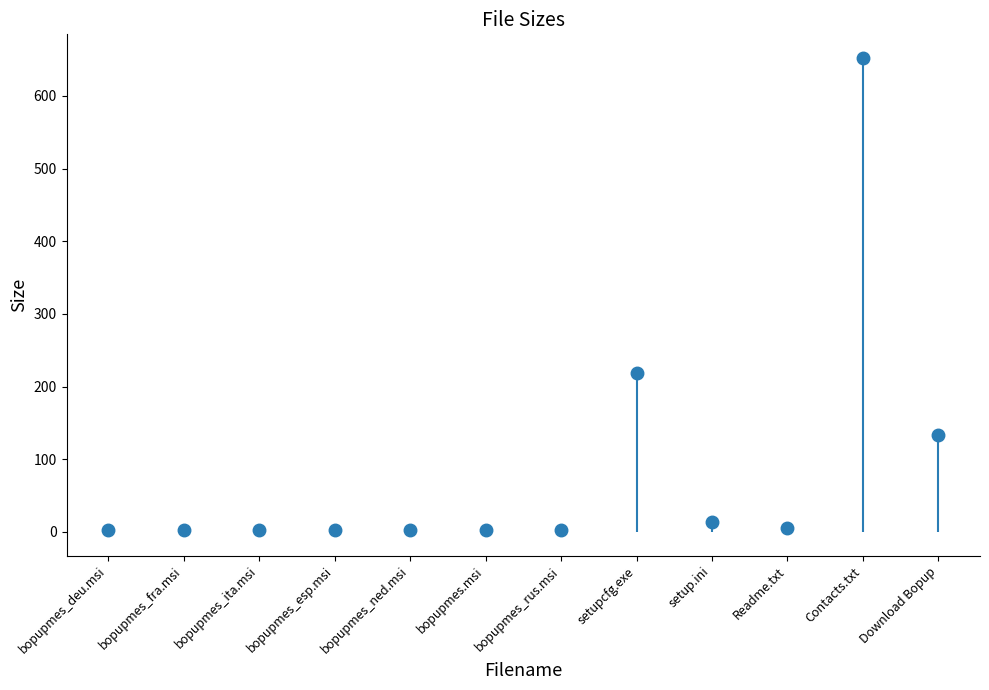

What is the label of the 7th bar from the left?

bopupmes_rus.msi